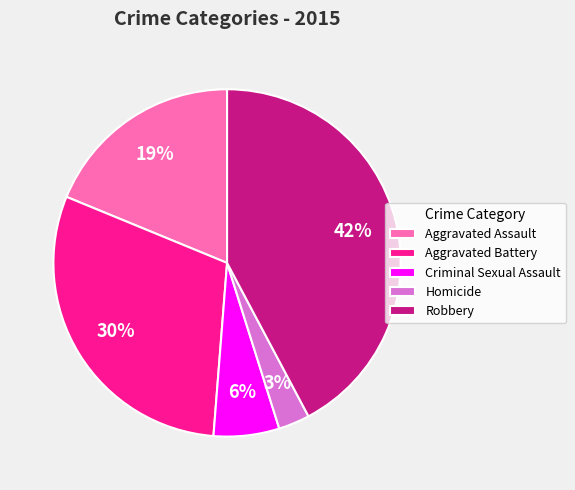

To the nearest percent, what percentage of the pie is Aggravated Battery?

30%